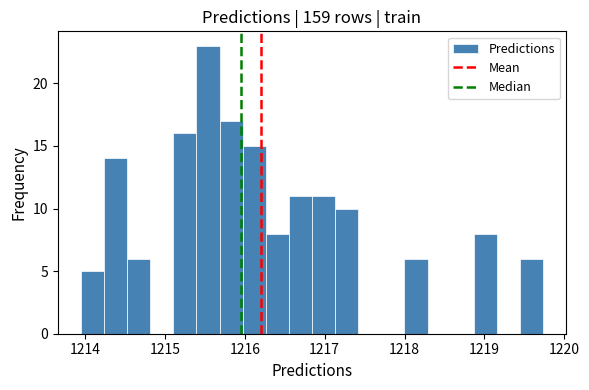

Read against the x-axis, roughly where is the centre of the tallest bar?

1215.5